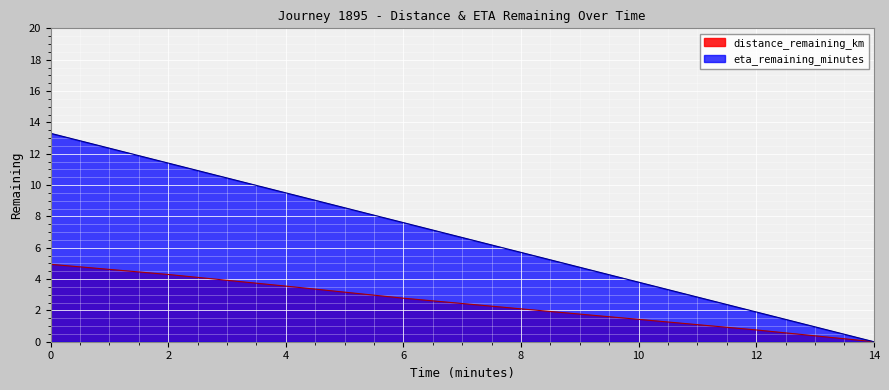

What is the maximum value shown in the chart?

13.3